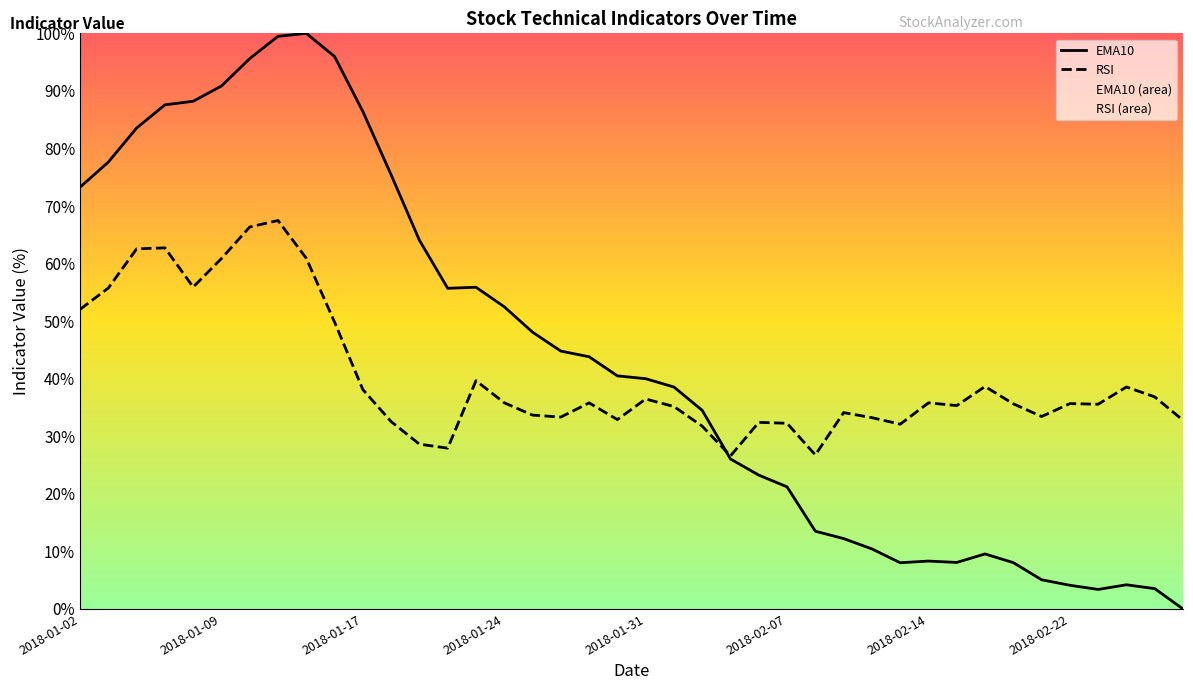

True or false: RSI has more than 0 interior local peaks.

True